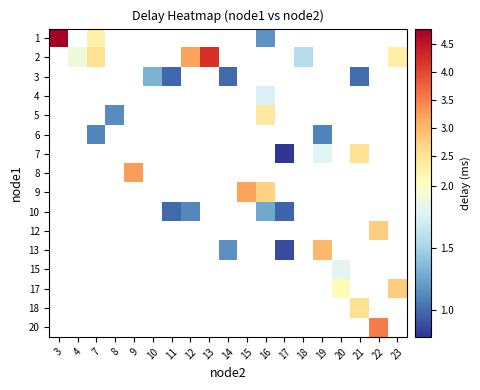

Is the value of 20 at 19 greater than the value of 9 at 19?

No